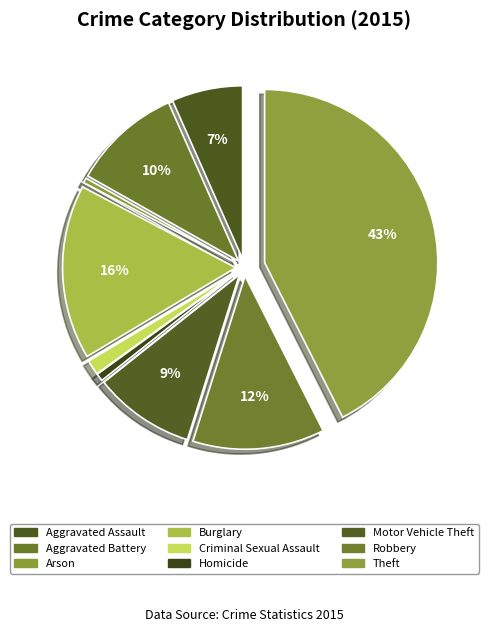

How many slices are in this pie chart?

9